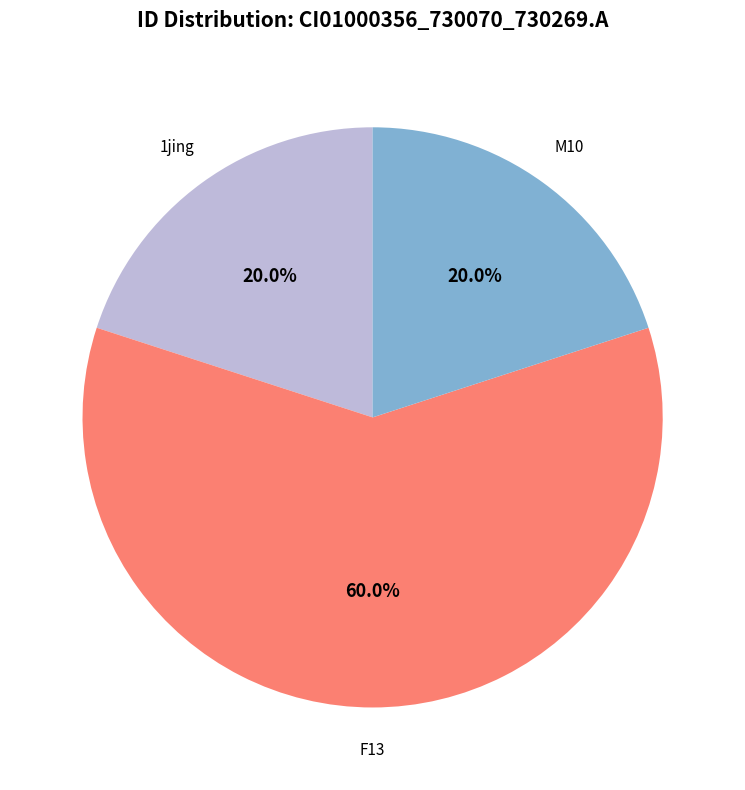

Is there a majority slice in this chart?

Yes